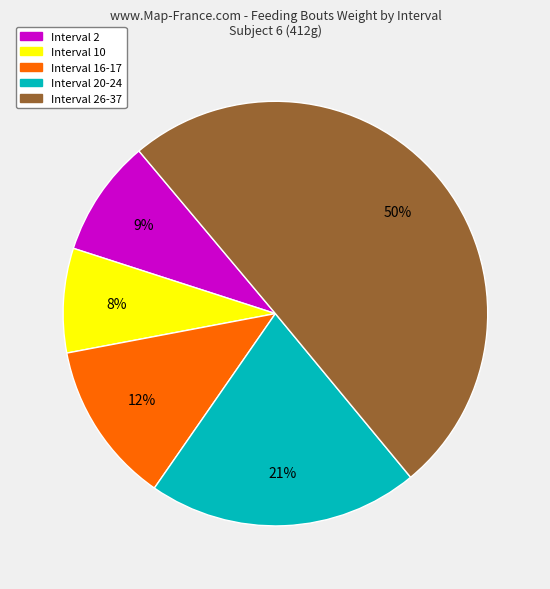

How many slices are in this pie chart?

5